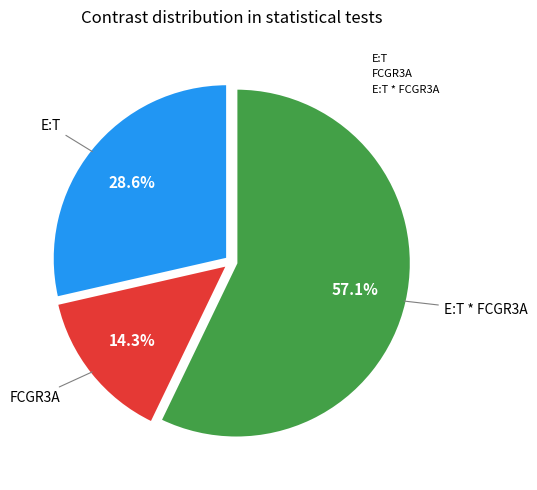

How many segments does this pie chart have?

3